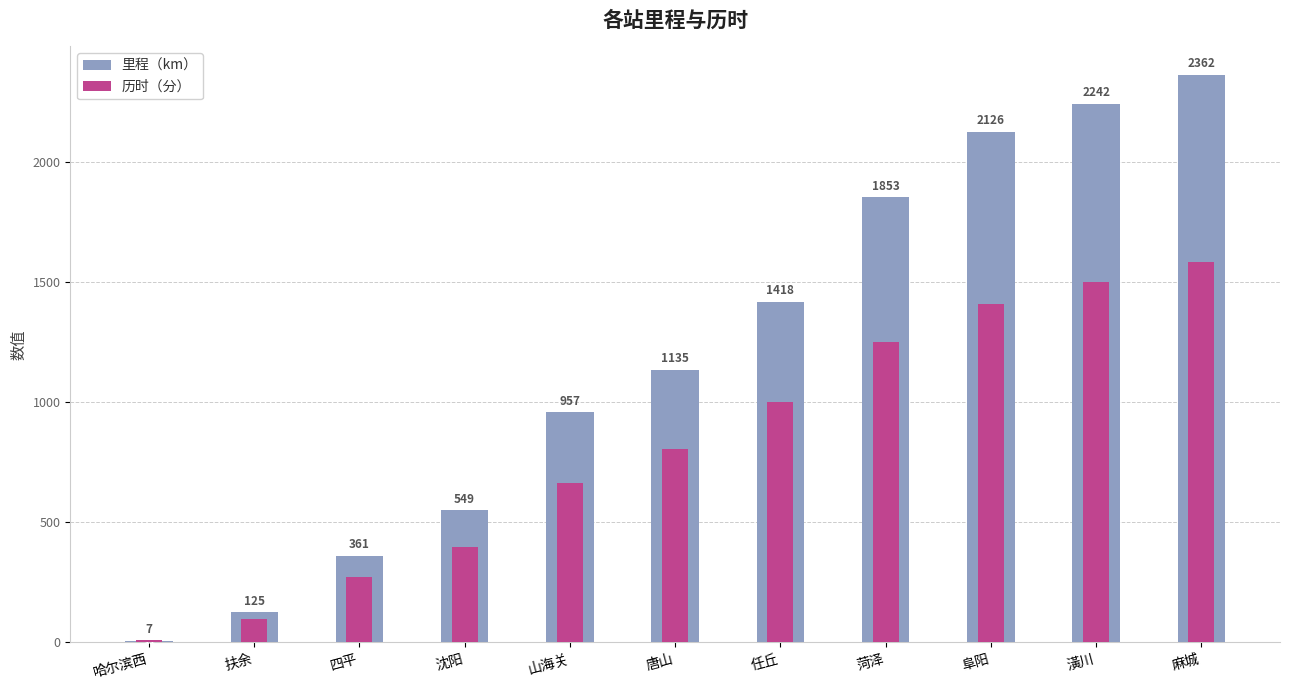

Where does the 历时（分） series first go above 806?

任丘